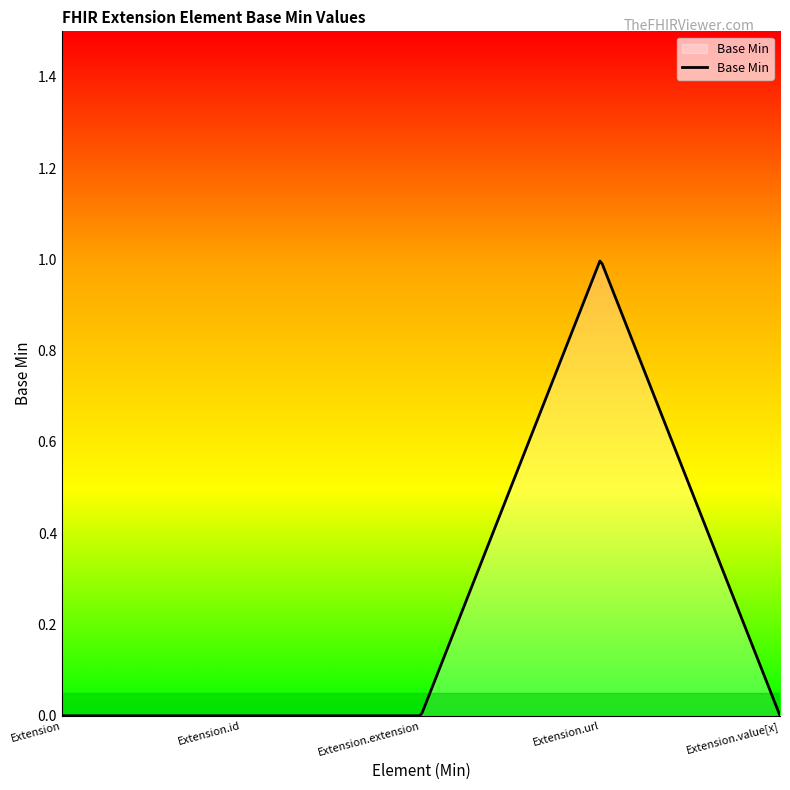

Rank the categories by value from highest to lowest.

Extension.url, Extension, Extension.id, Extension.extension, Extension.value[x]